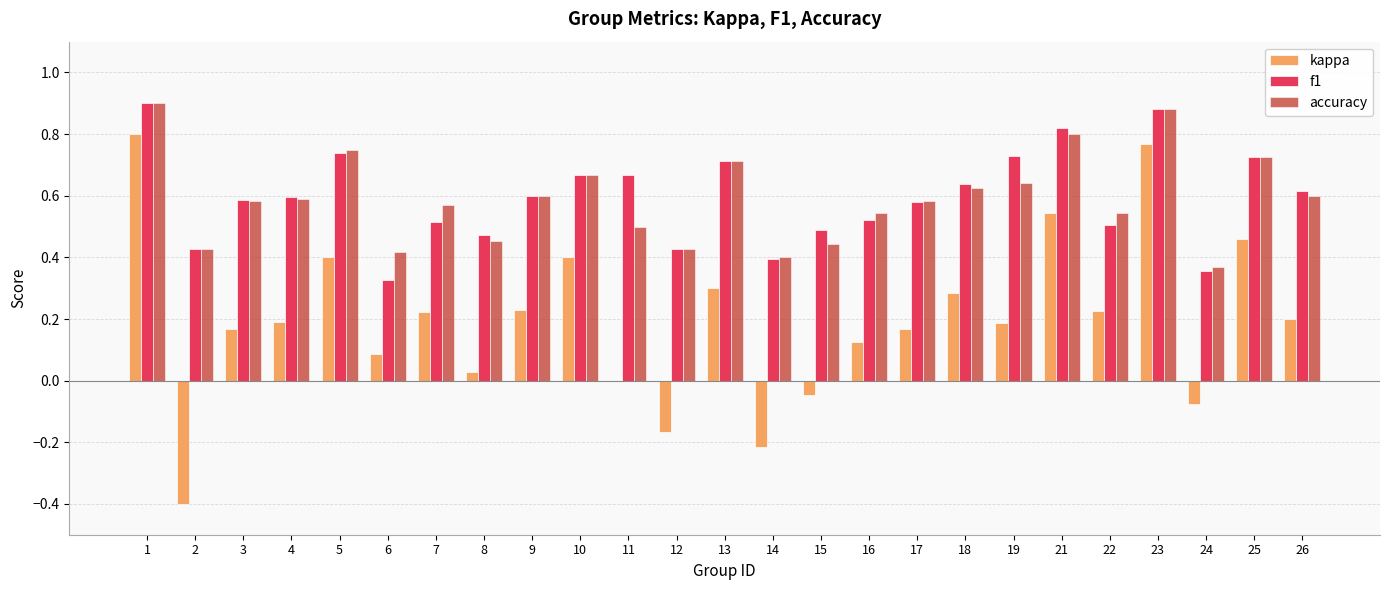

What is the sum of all accuracy values?

14.8